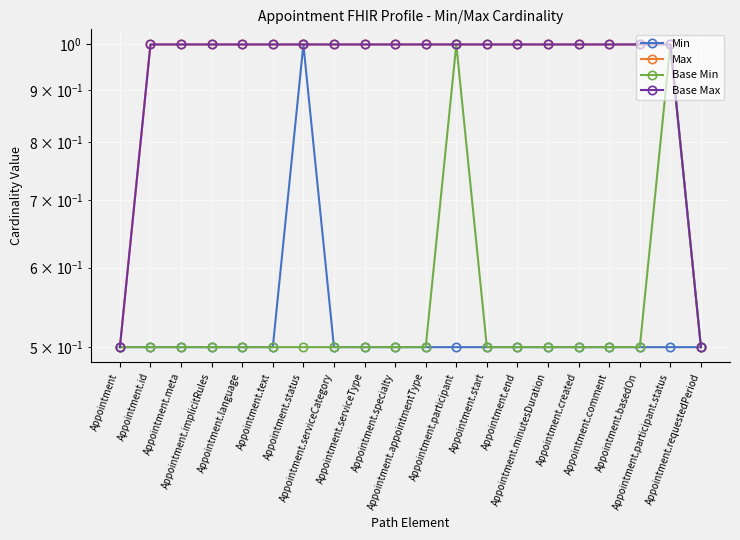

How many interior local peaks does the Base Min series have?

2